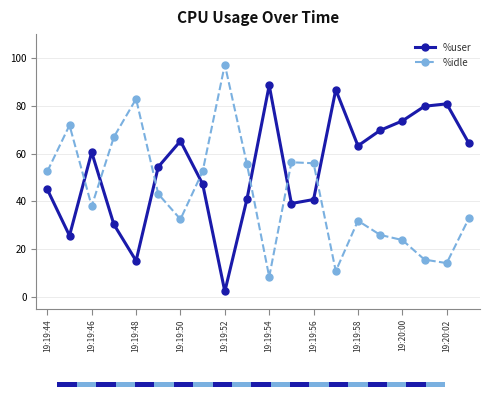

Which series has the largest range (max minus min)?

%idle